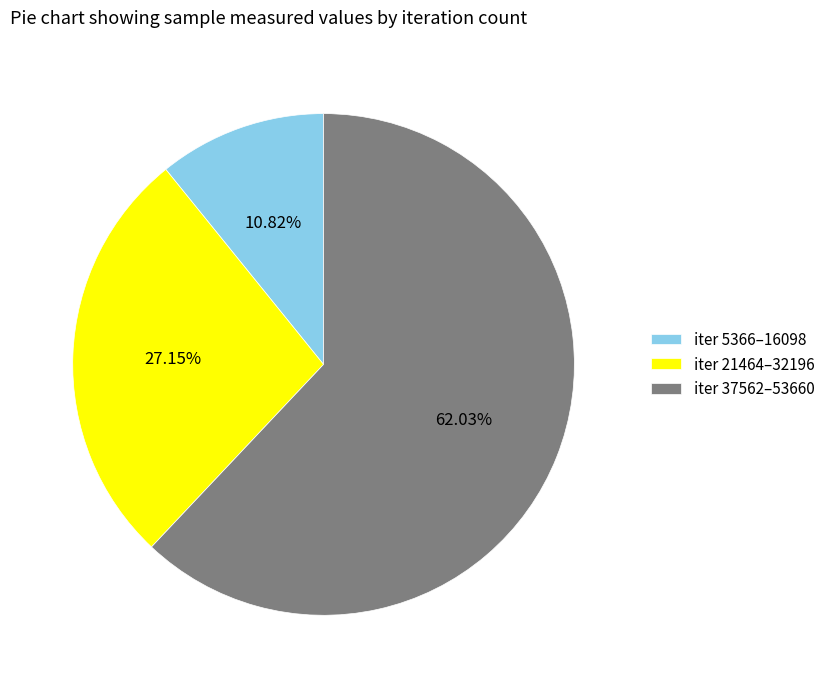

Approximately how many times larger is the value at iter 5366–16098 compared to iter 21464–32196?

0.4